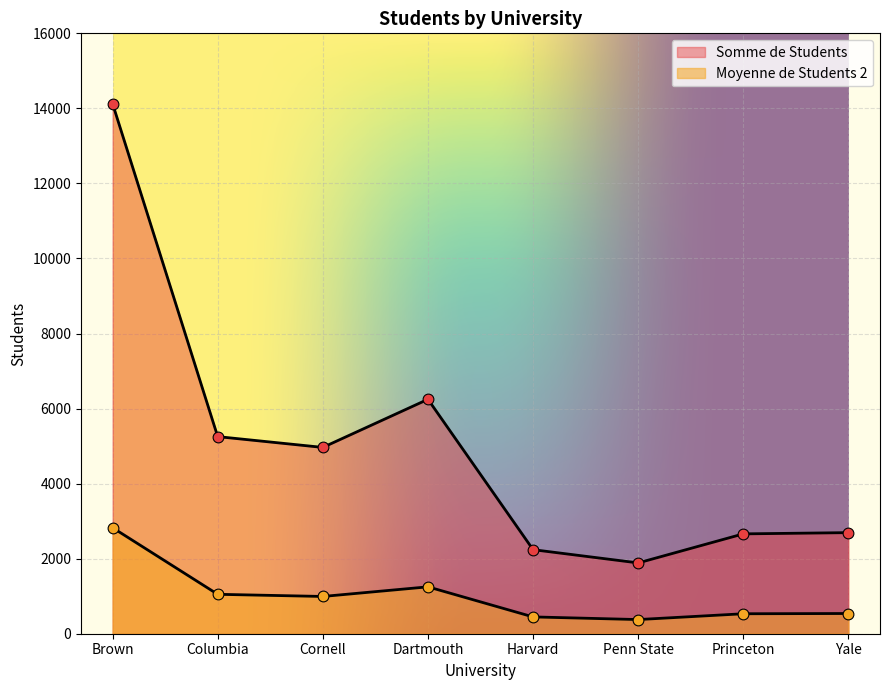

Which series has the largest Y range (max minus min)?

Somme de Students